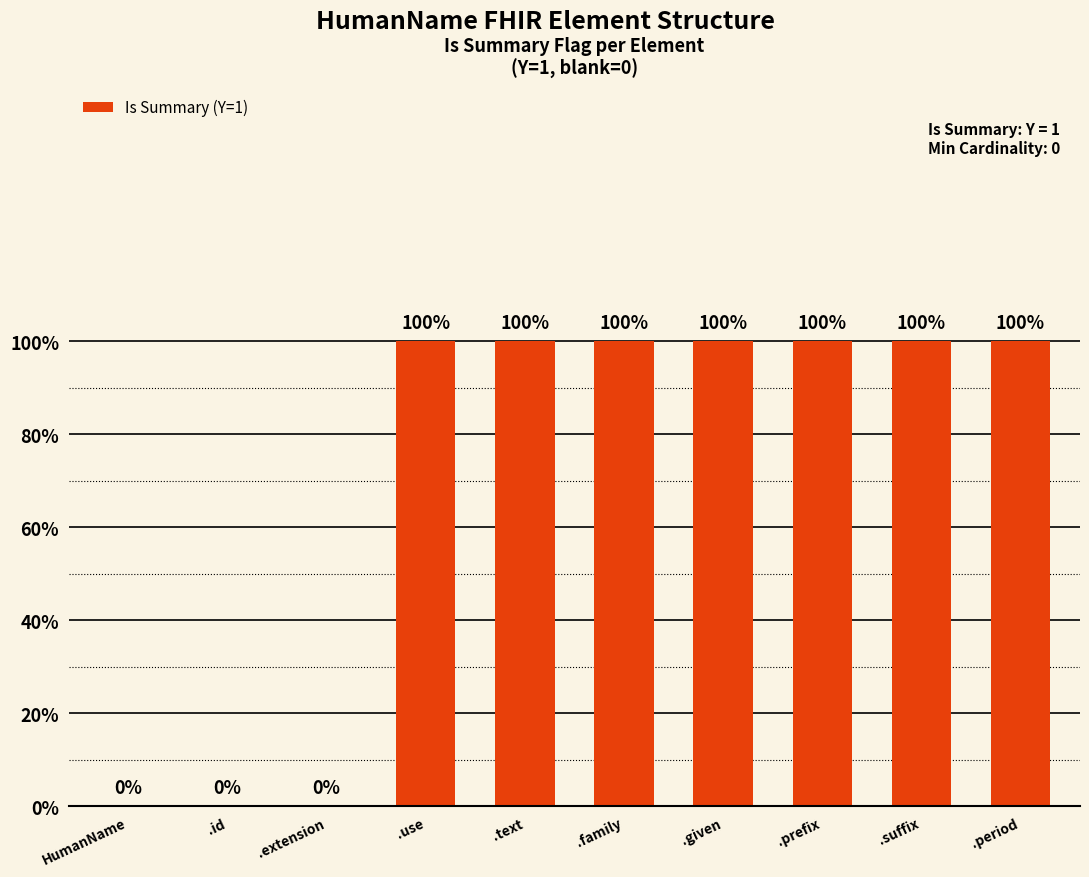

Rank the categories by value from lowest to highest.

HumanName, .id, .extension, .use, .text, .family, .given, .prefix, .suffix, .period